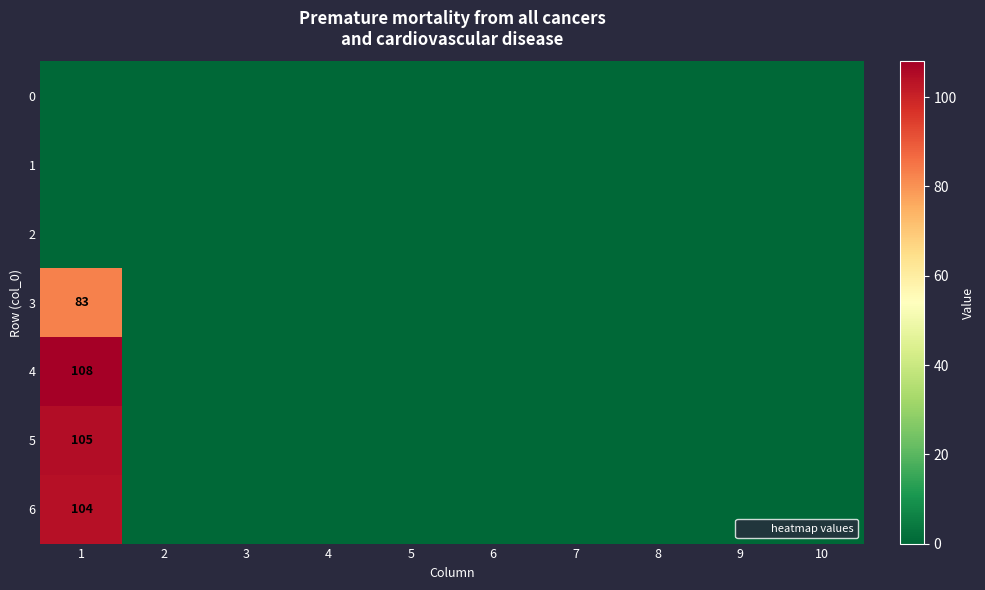

List the series in order of their peak value, lowest first.

0, 1, 2, 3, 6, 5, 4